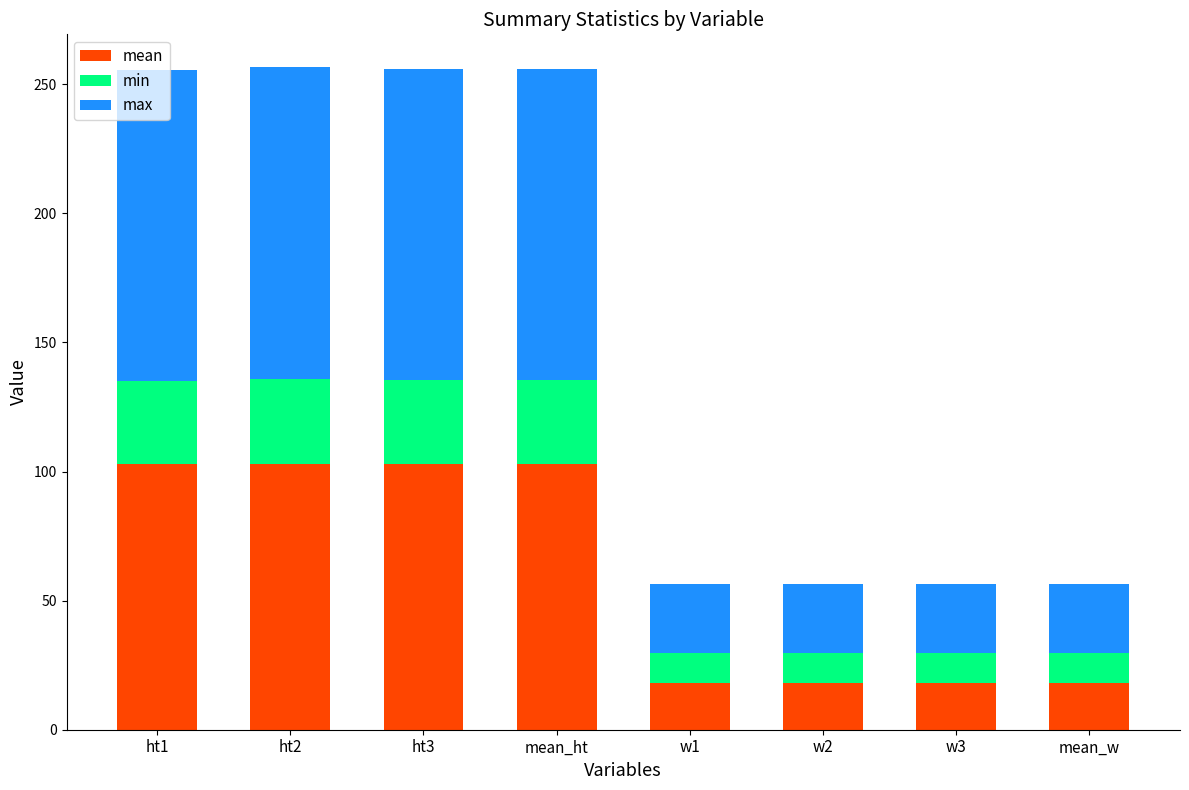

List the series in order of their overall mean, highest first.

max, mean, min